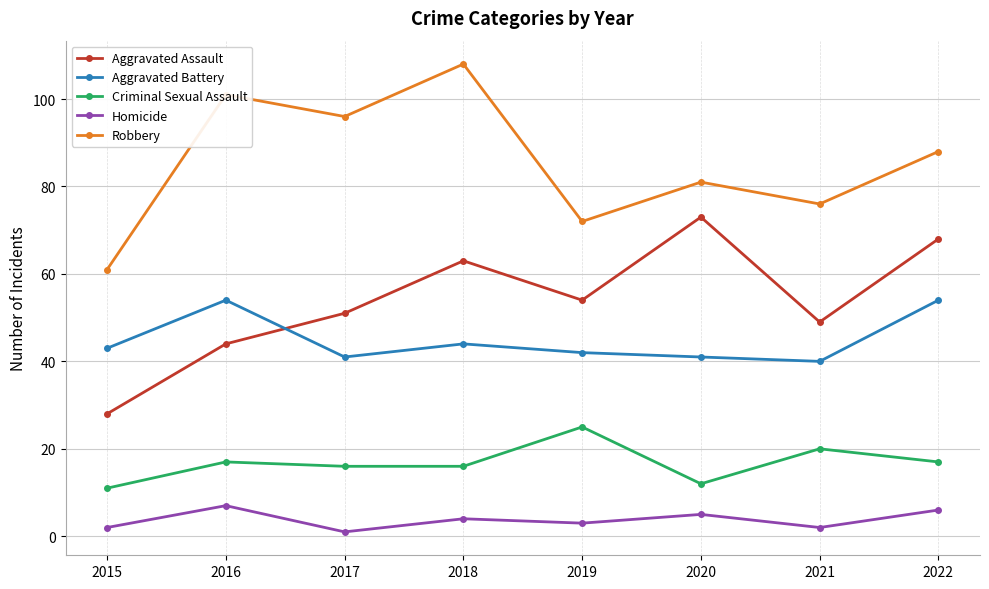

Where does the Homicide series first go above 4?

2016